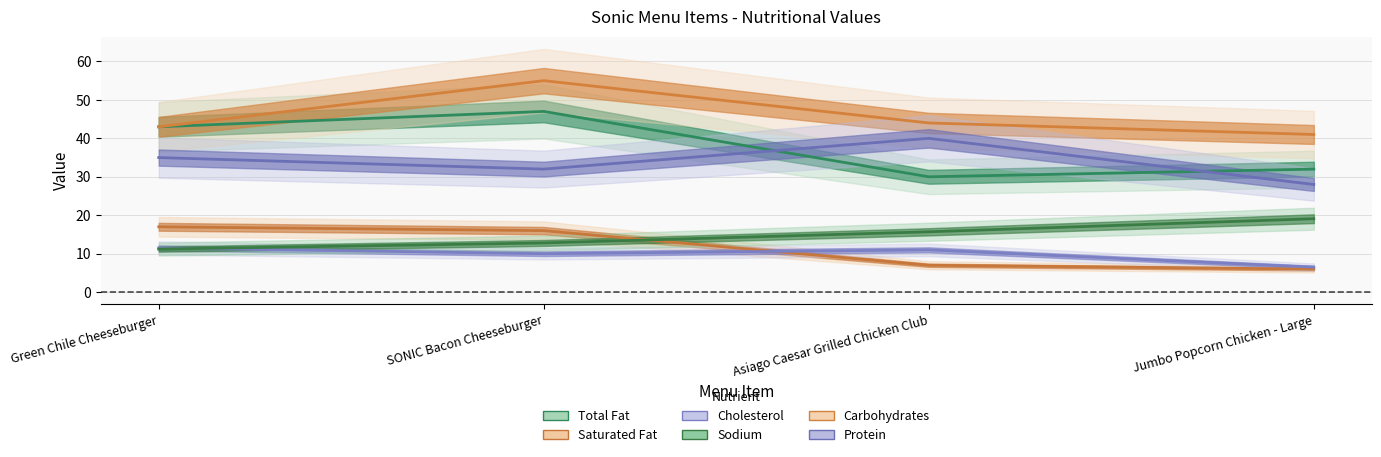

After their last crossing, which series has the higher values: Cholesterol or Saturated Fat?

Cholesterol